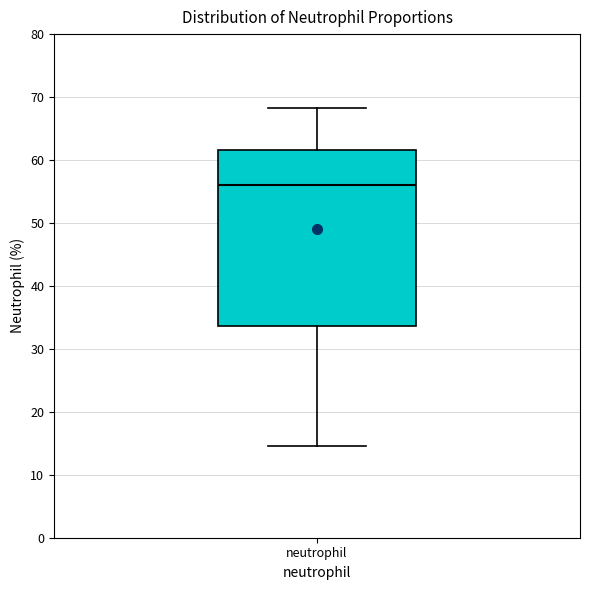

Read this box plot against the y-axis: the position of the median line, the range covered by the box, and the ends of both whiskers. The values are not printed on the chart, so give them approximately, as read against the axis.

median 56, box 34 to 62, whiskers 15 to 68